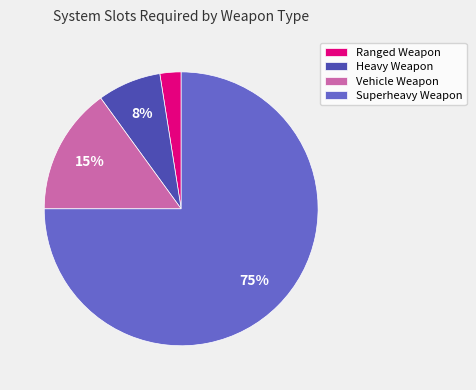

Which slice is the largest?

Superheavy Weapon